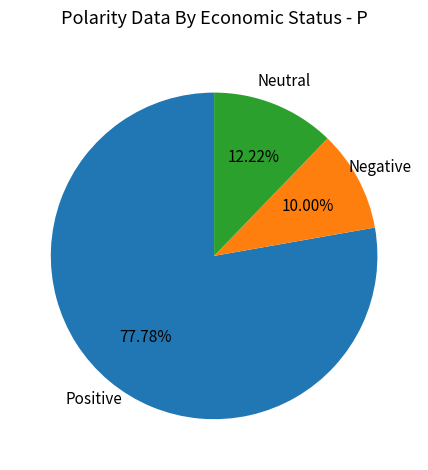

Is there any slice that represents more than half of the pie?

Yes